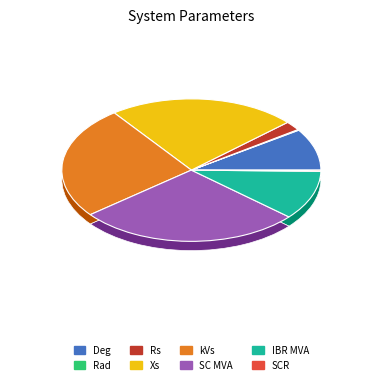

What percentage is NOT represented by Rad?

99.8%